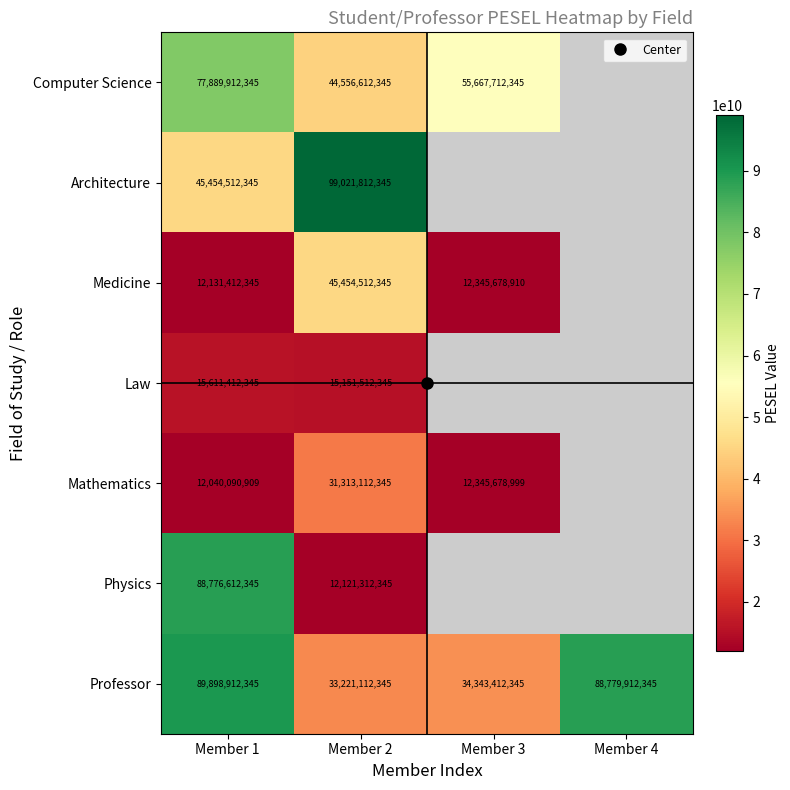

What is the sum of the Medicine values at Member 3 and Member 1?

24477091255.0